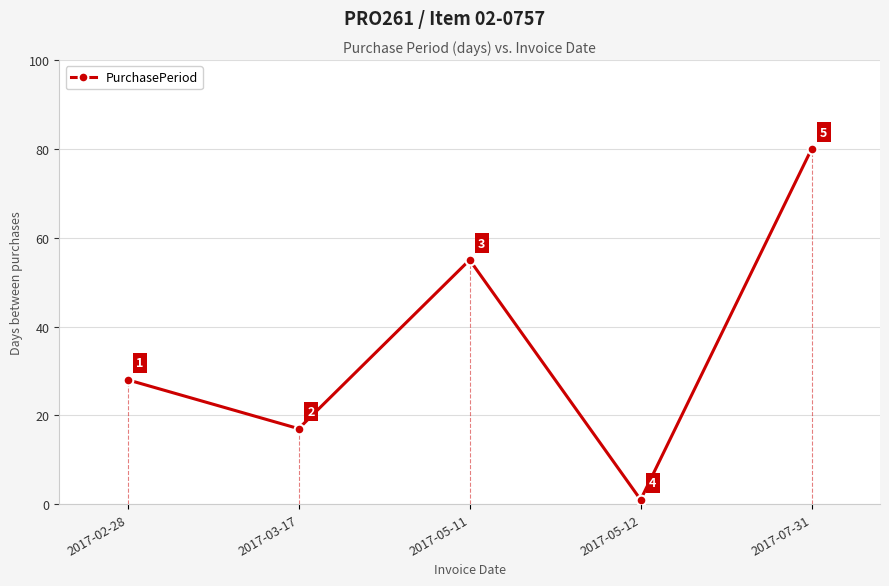

Reading left to right, transcribe all the data shown in this chart.

28	17	55	1	80